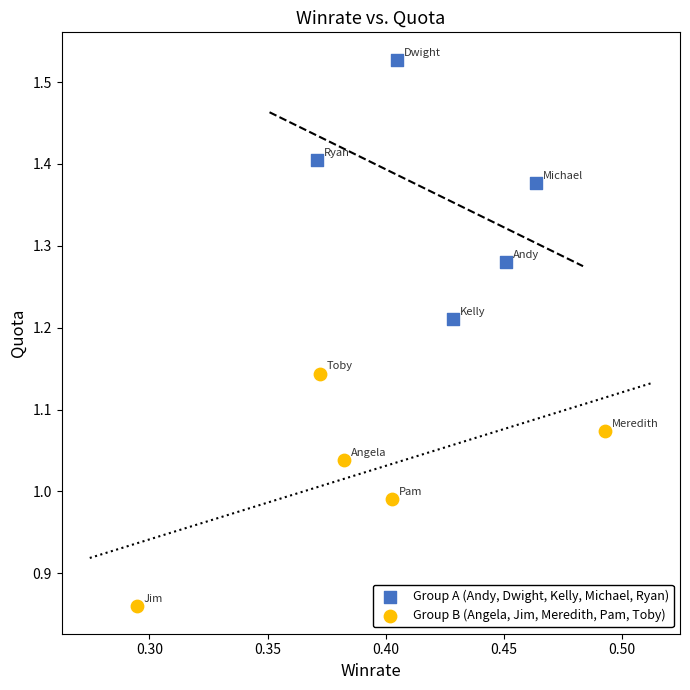

Which series reaches the minimum Y coordinate?

Group B (Angela, Jim, Meredith, Pam, Toby)